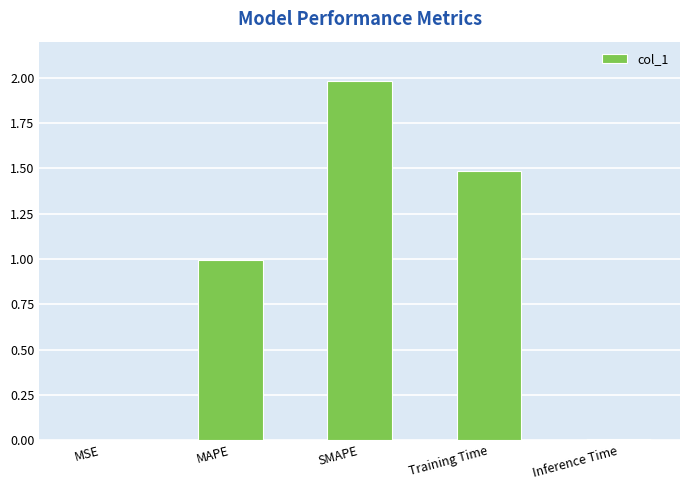

Which category has the highest value across all series?

SMAPE